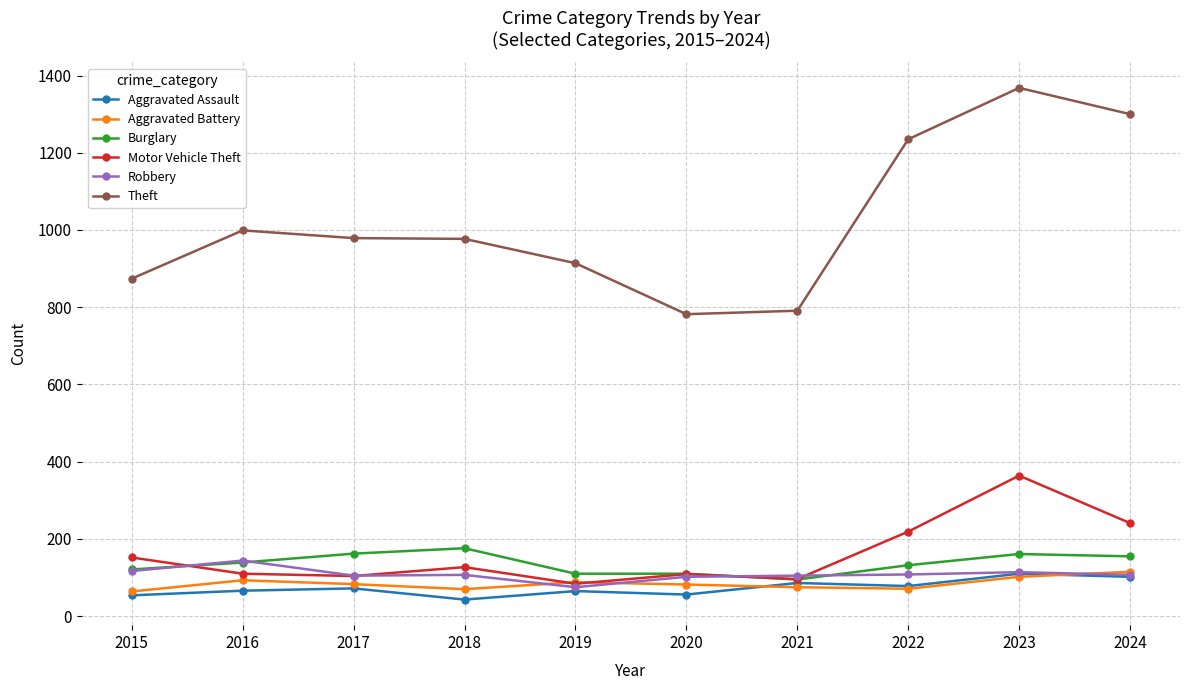

True or false: Robbery has more than 0 points higher than both neighbors.

True